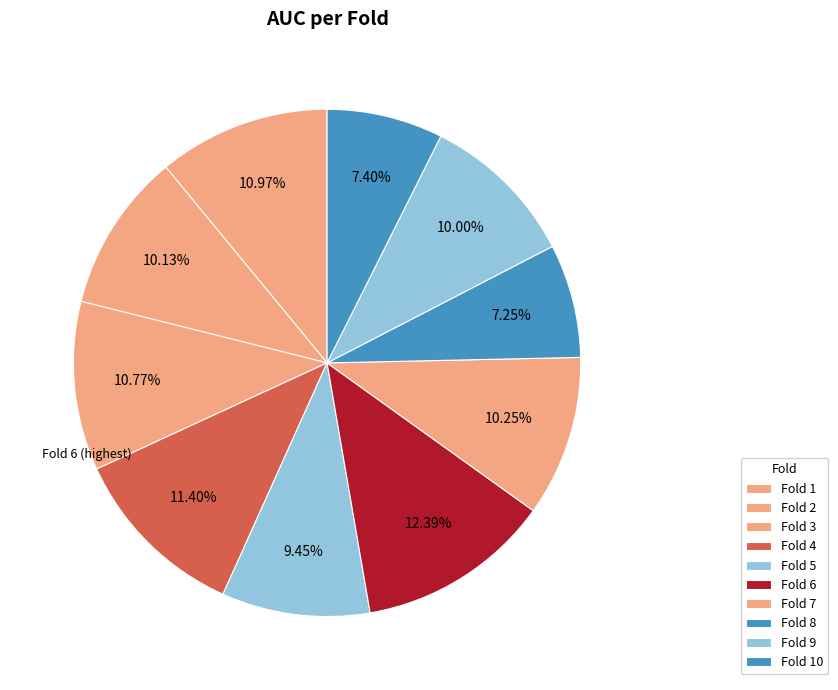

Is it true that Fold 4 is 20% of the pie?

False